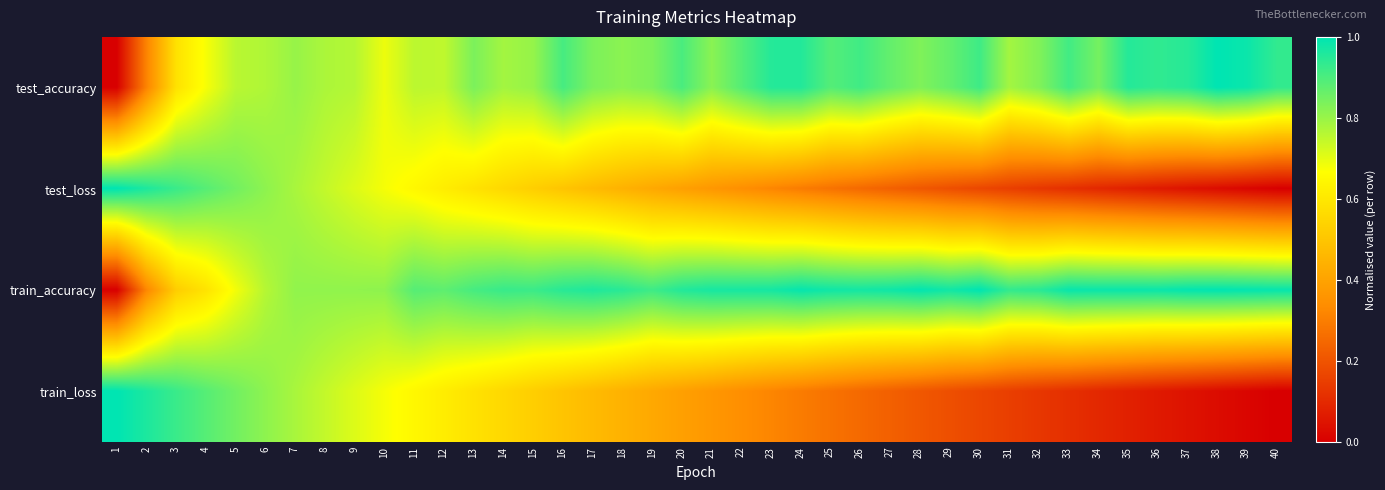

Which has a higher value, 22 or 7?

22